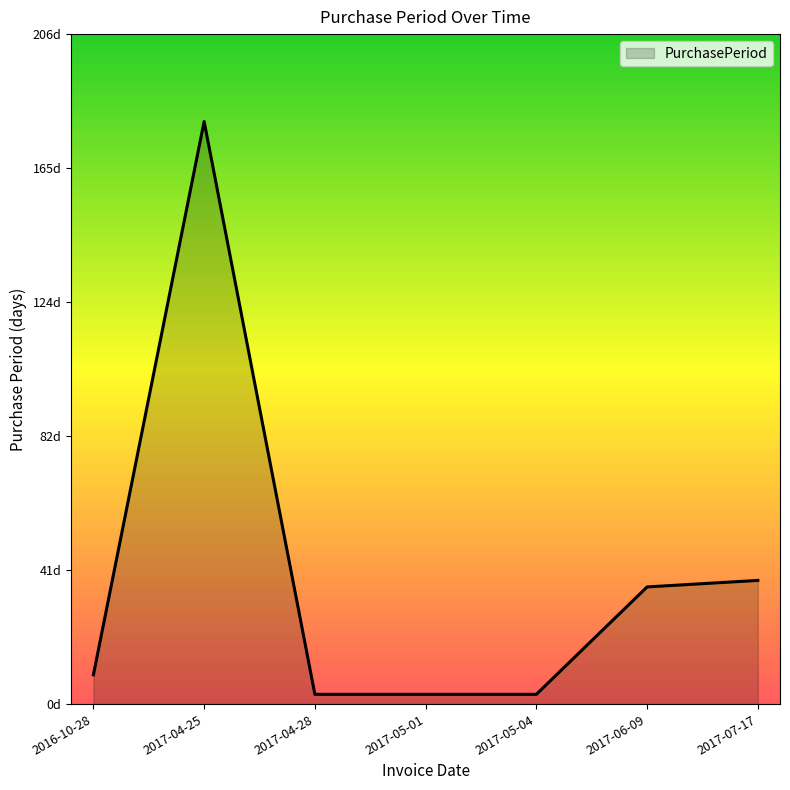

Is it true that the value at 2017-06-09 is 36?

True